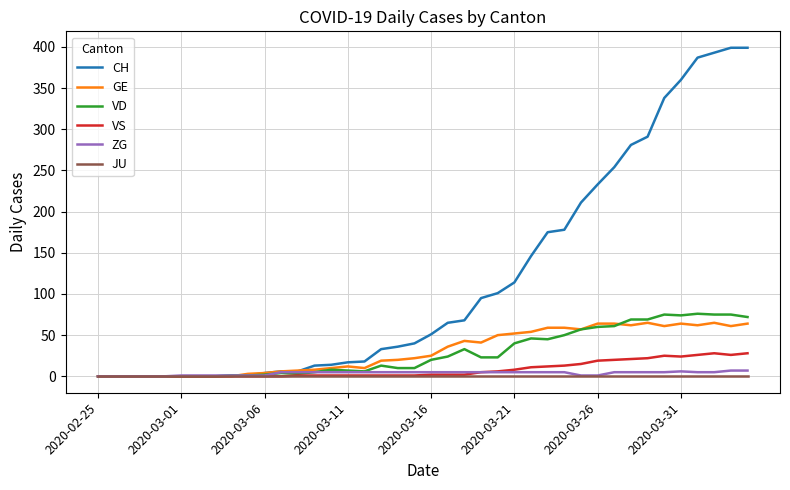

What is the maximum value shown in the chart?

399